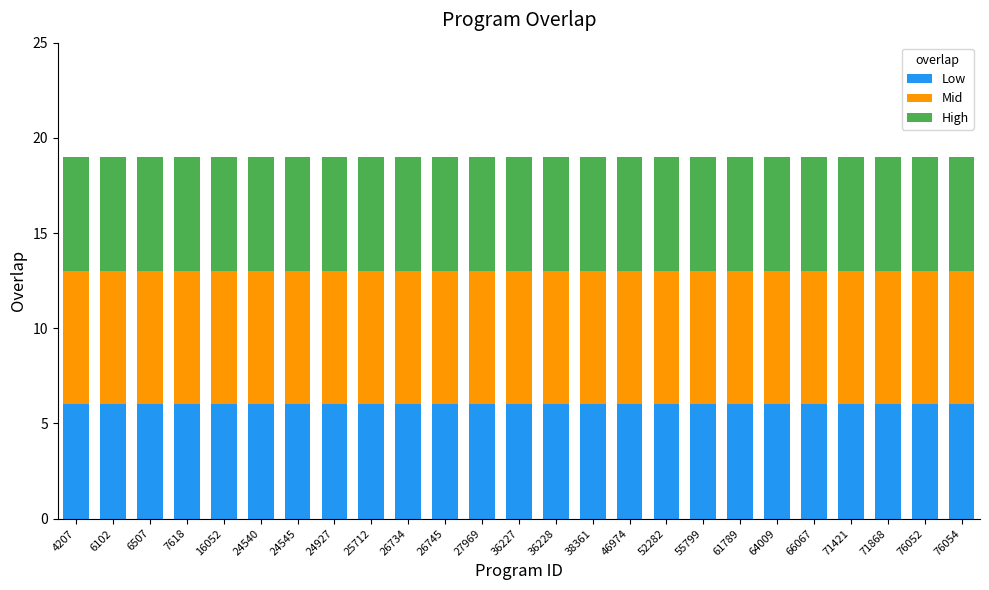

True or false: Low has a value of 3 at 55799.

False